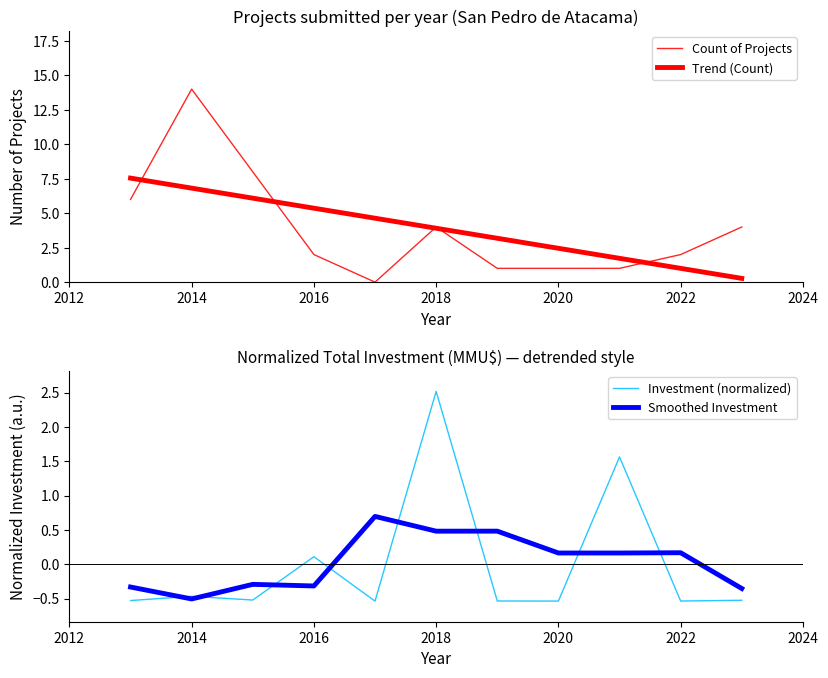

True or false: Investment (normalized) and Trend (Count) cross at least once.

False